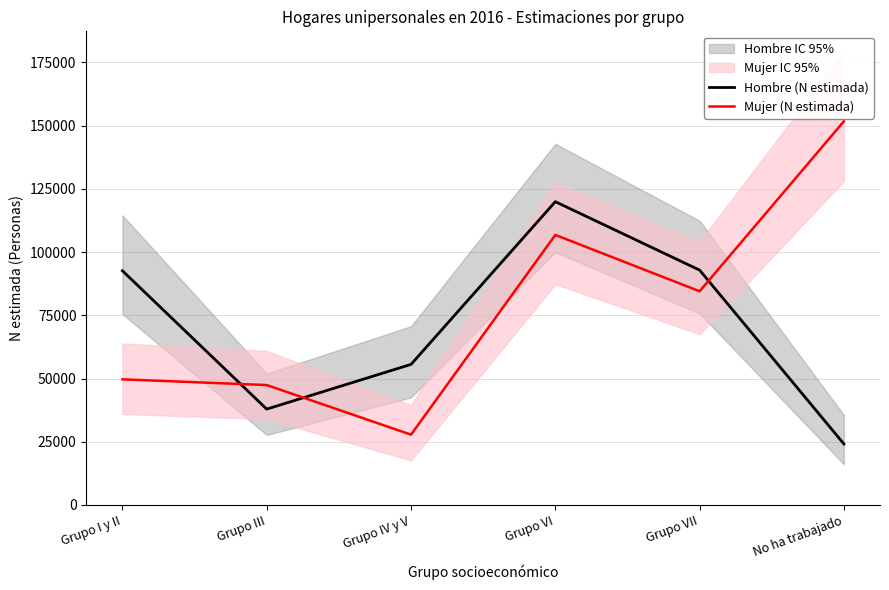

At which label does Hombre (N estimada) first exceed 92630?

Grupo VI